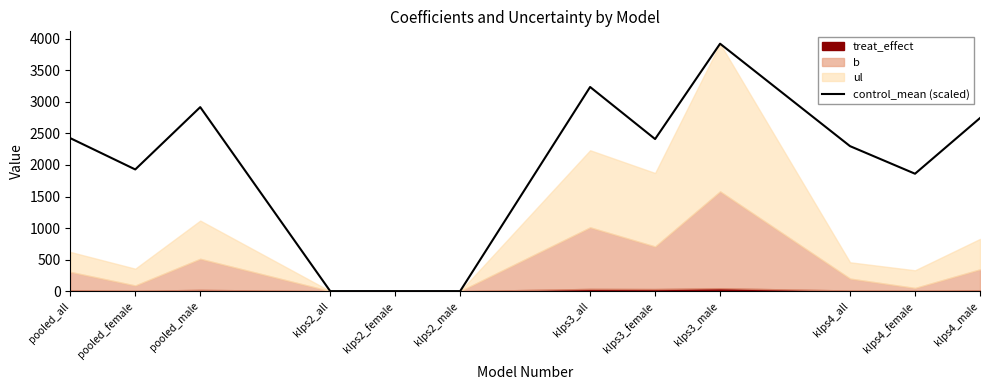

At which category does the data reach its first local peak?

pooled_male